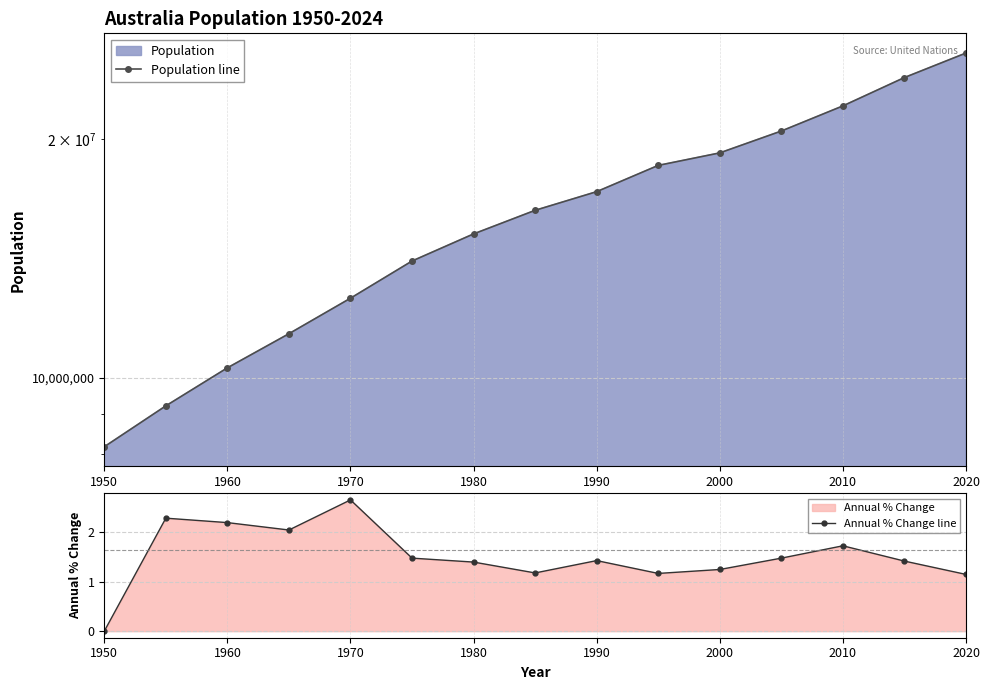

Is it true that Annual % Change line equals 2.5 at 2010?

False